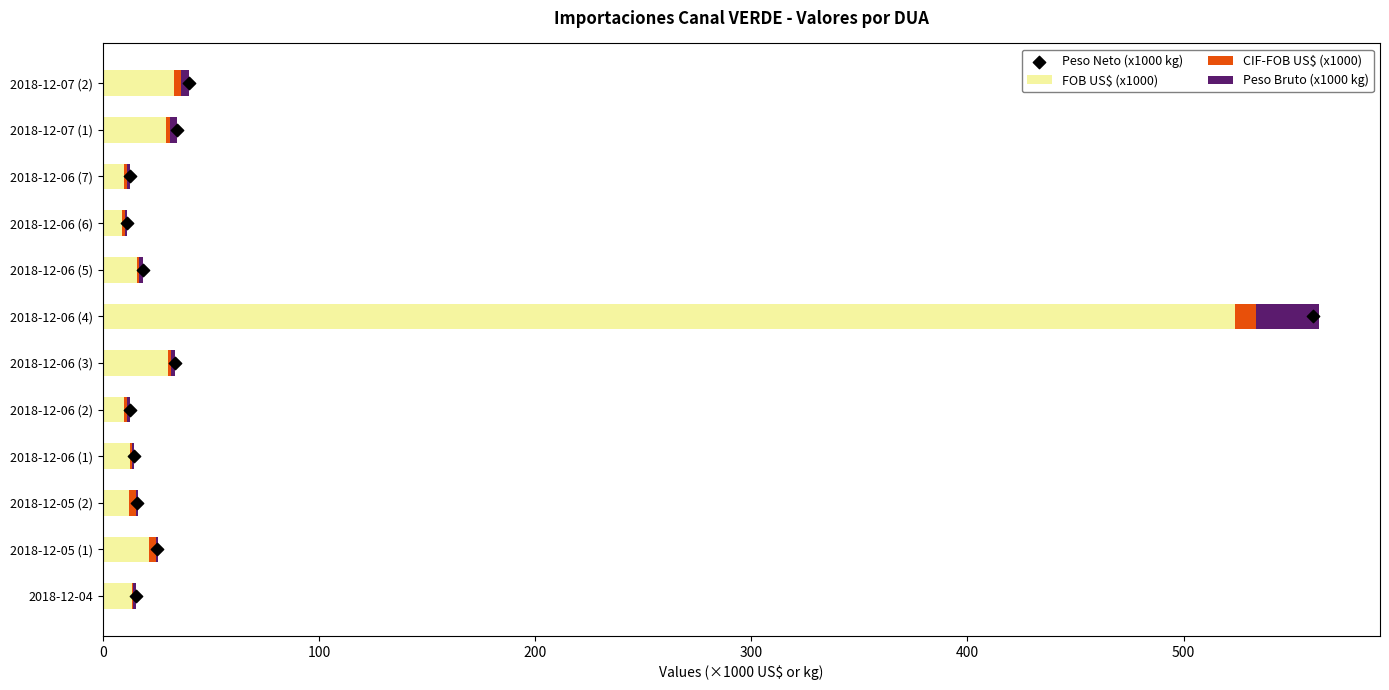

What is the highest value of the FOB US$ (x1000) series?

523.8